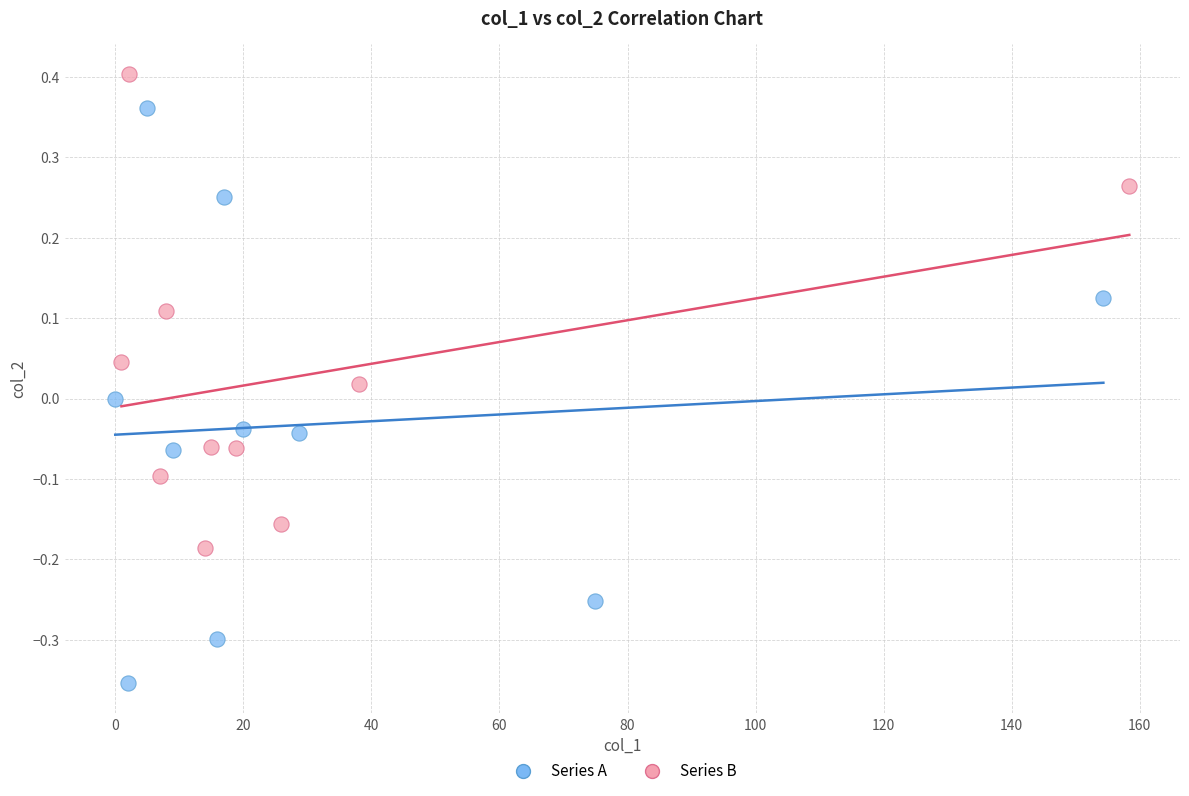

Which series reaches the minimum Y coordinate?

Series A